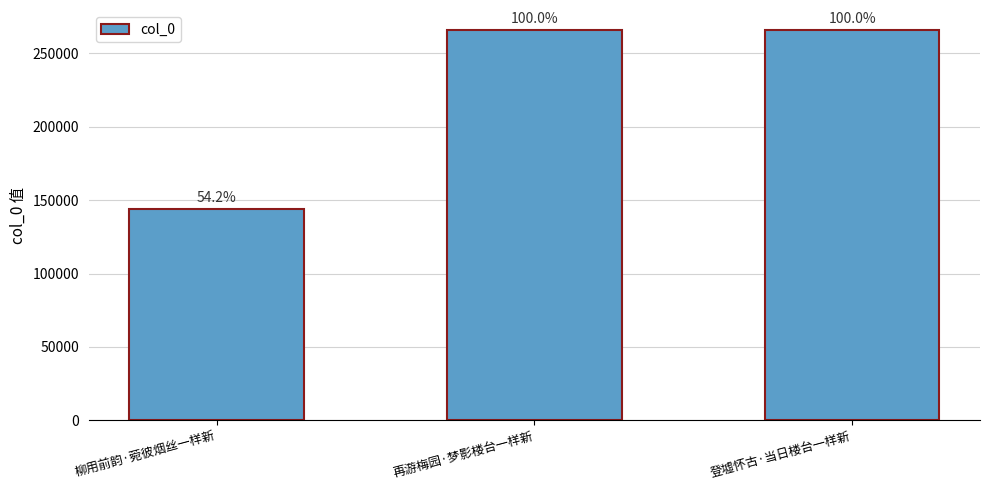

What is the value of the 2nd bar from the left?

266078